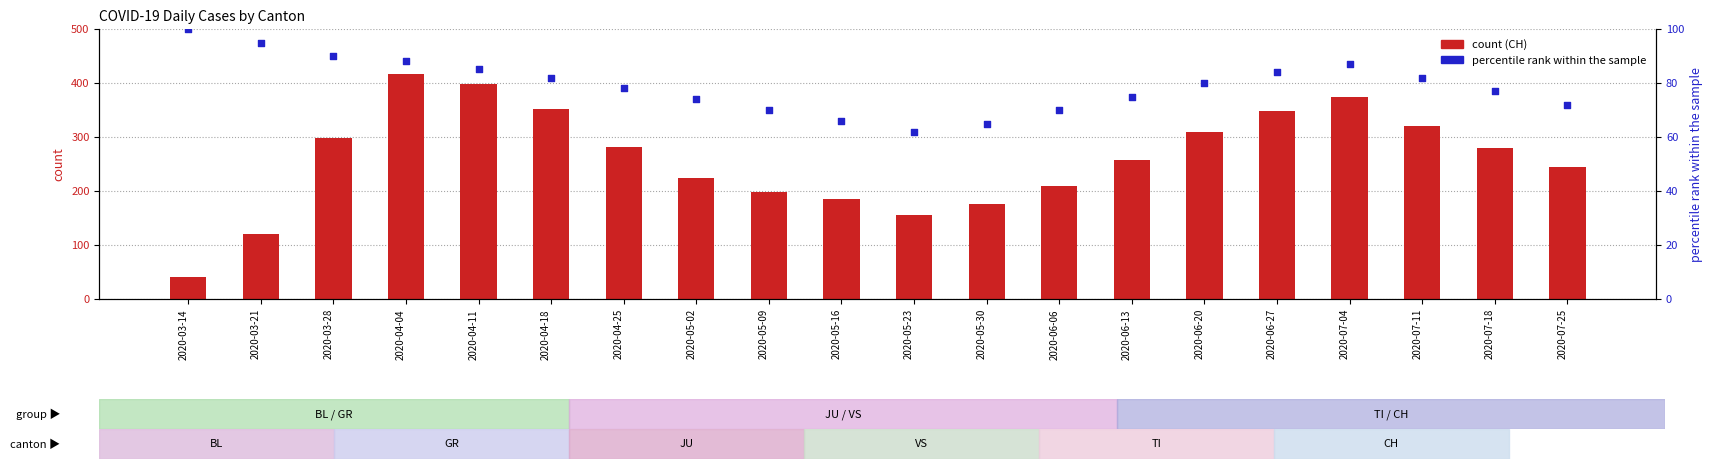

Which series reaches the minimum Y coordinate?

CH